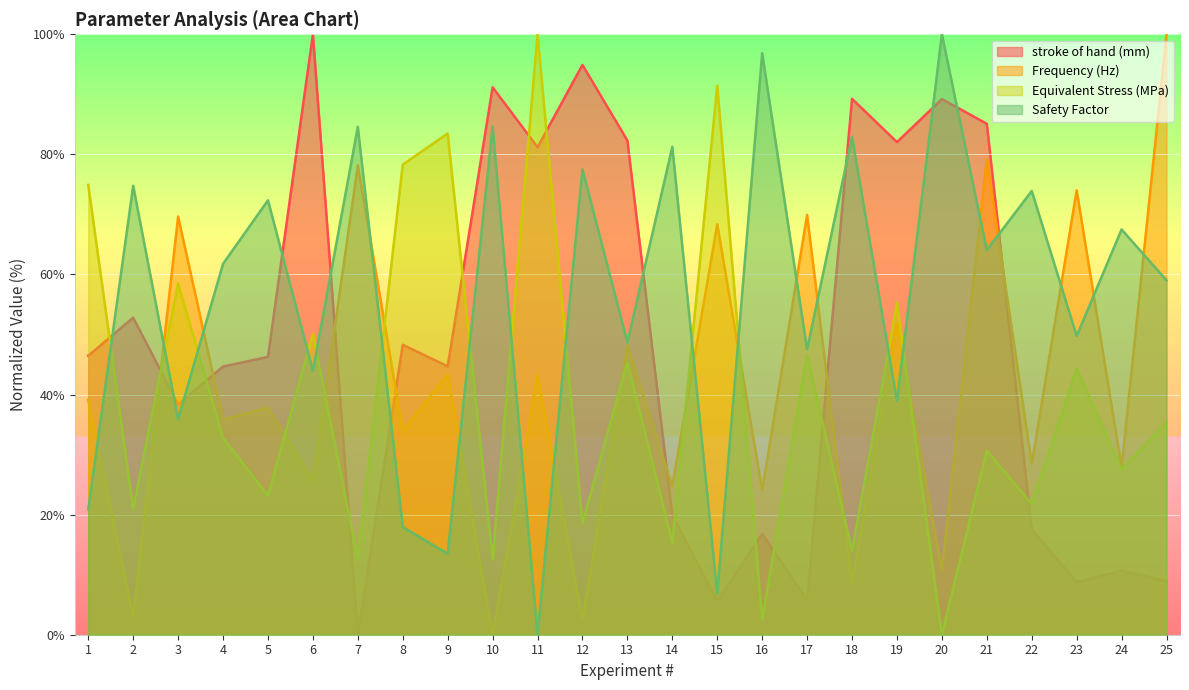

What is the value of the Frequency (Hz) point at the 4th from the left?

35.8